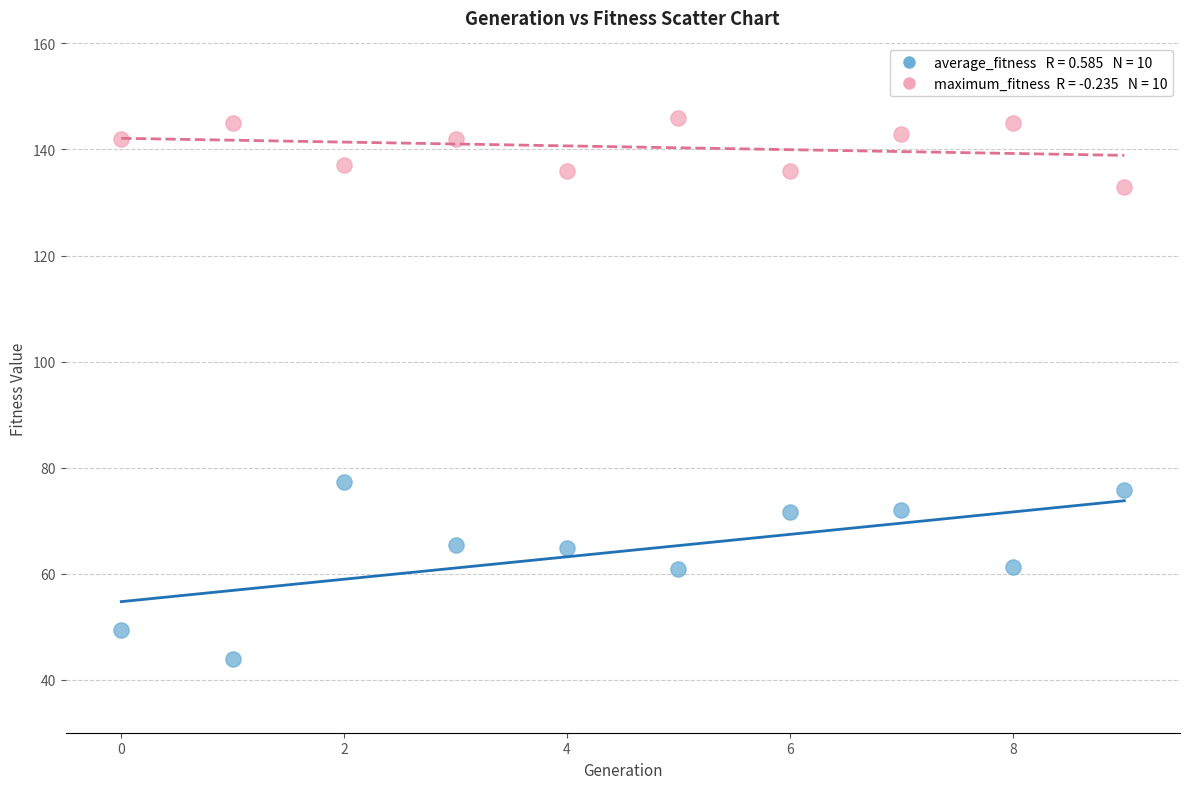

Across all data points, what is the range of Y values (max minus min)?

102.2